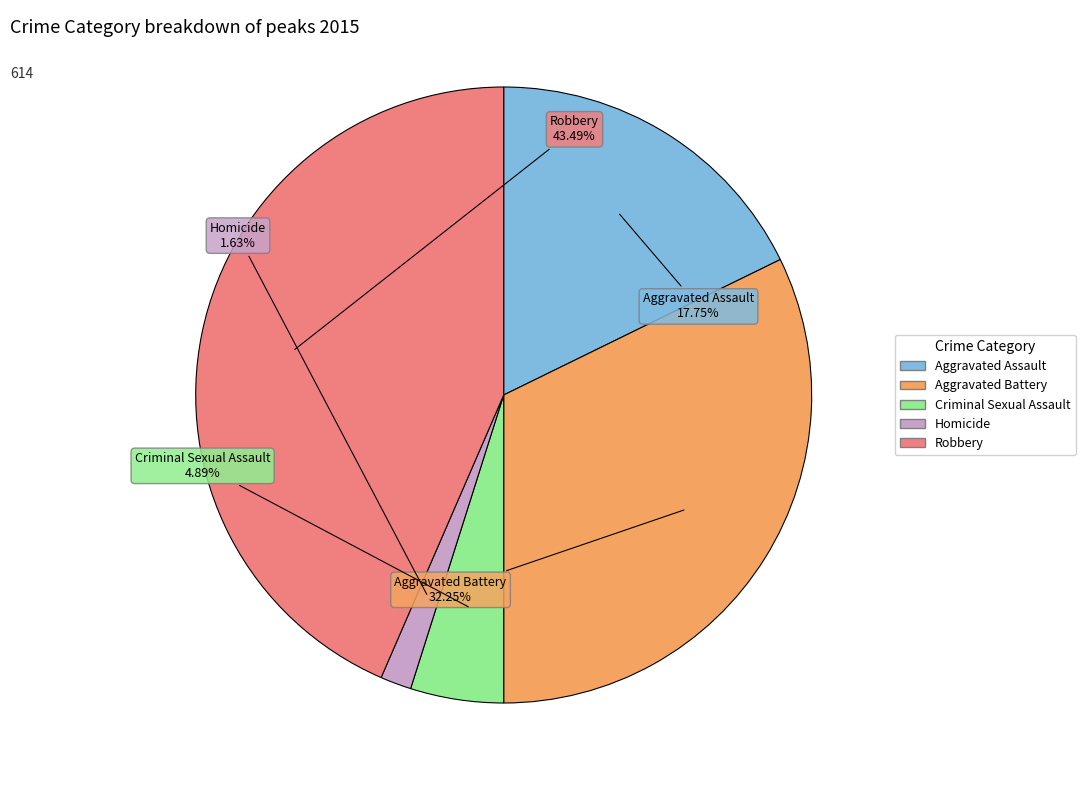

The Homicide slice represents 16% of the pie. True or false?

False